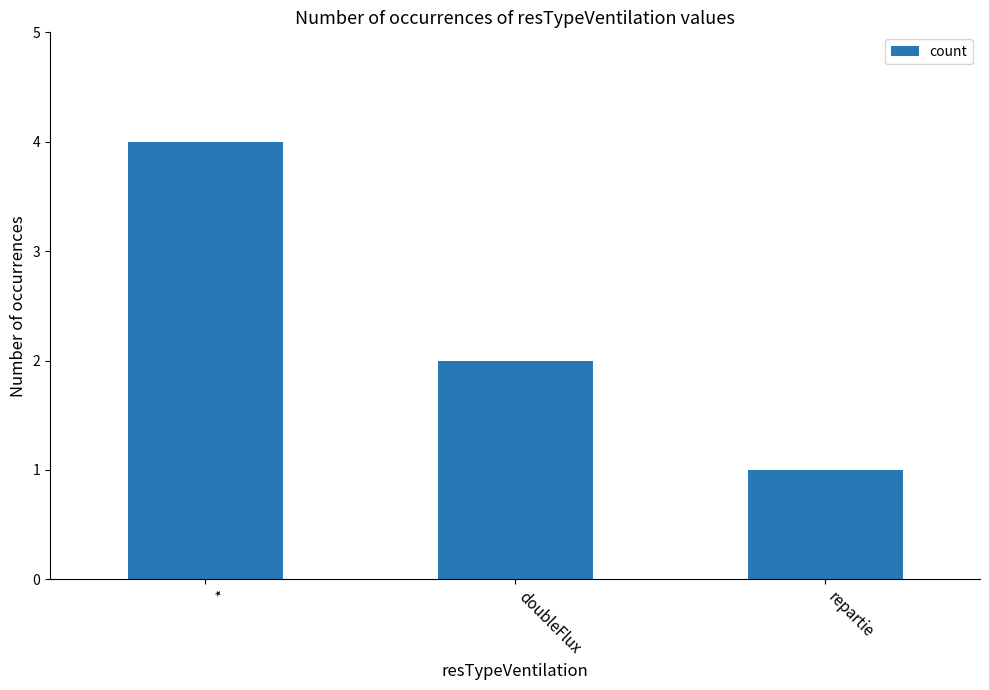

Reading left to right, what are all the values shown in this chart?

4	2	1